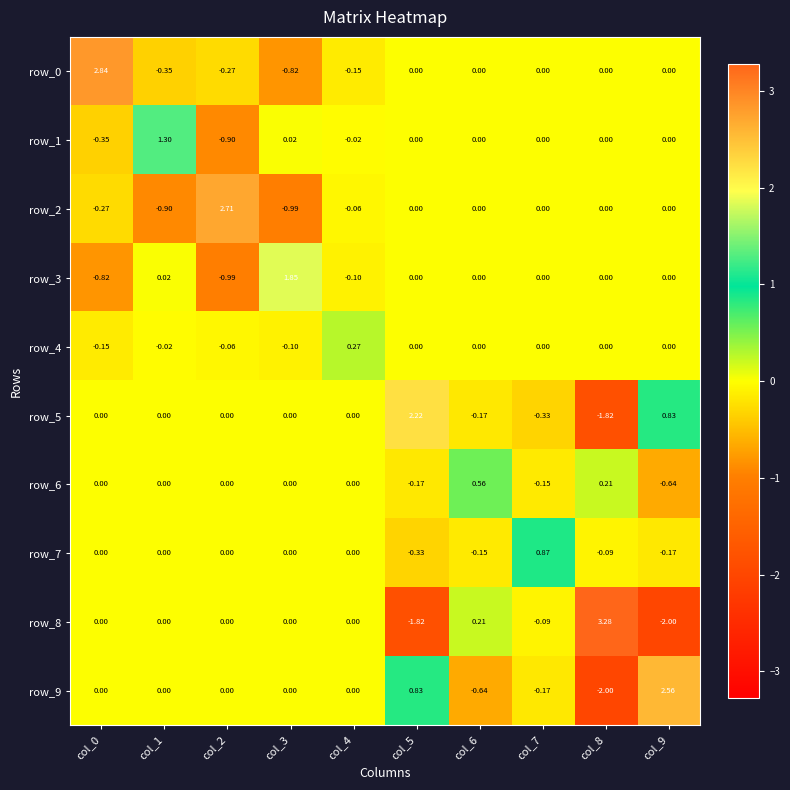

What is the average value of the row_5 series?

0.1